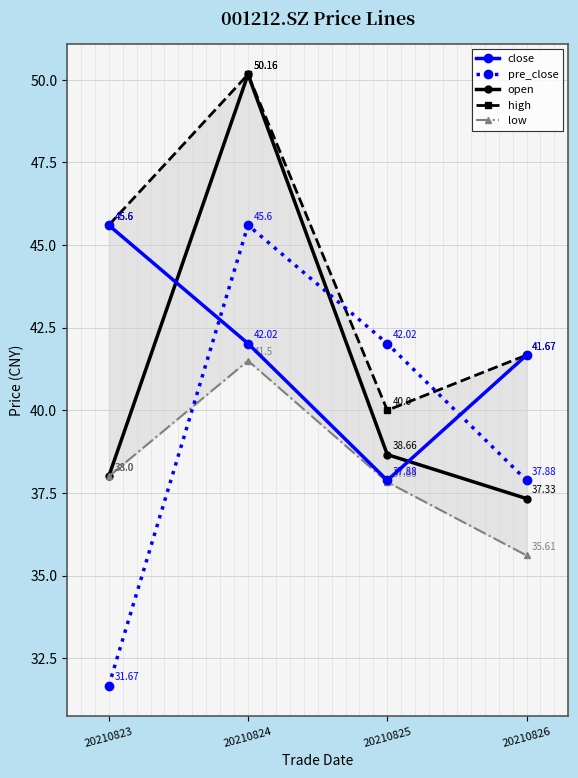

Is this an area chart (filled region under the line)?

No